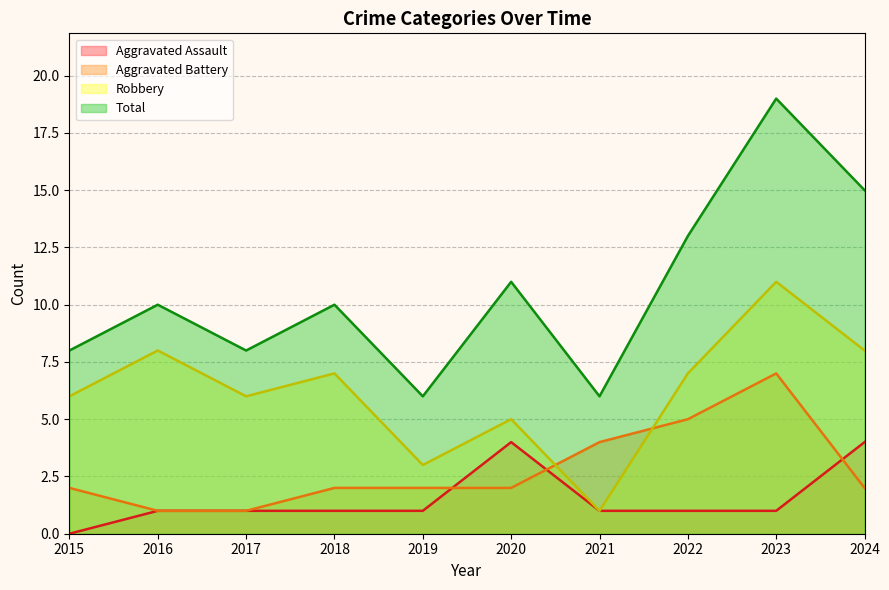

Is the value of Aggravated Assault at 2016 greater than the value of Total at 2023?

No